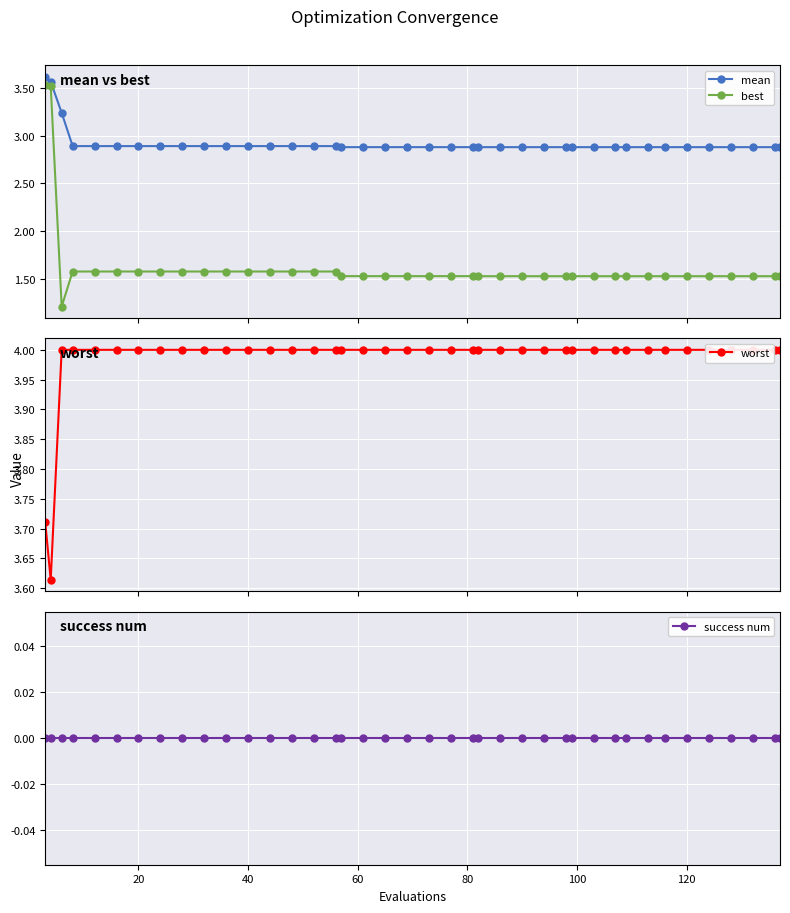

What are all the series names shown in the legend?

mean, best, worst, success num